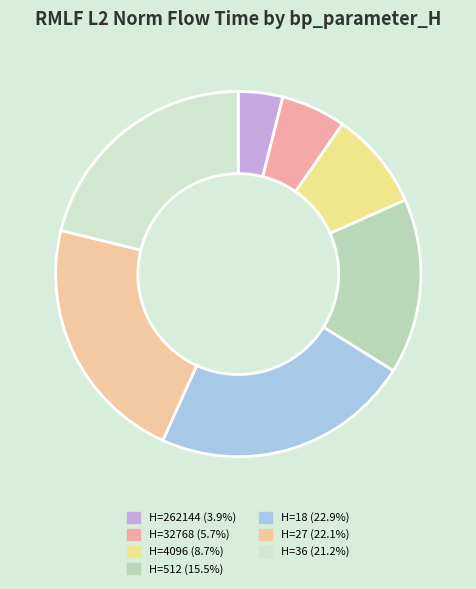

Count the number of slices in the pie.

7